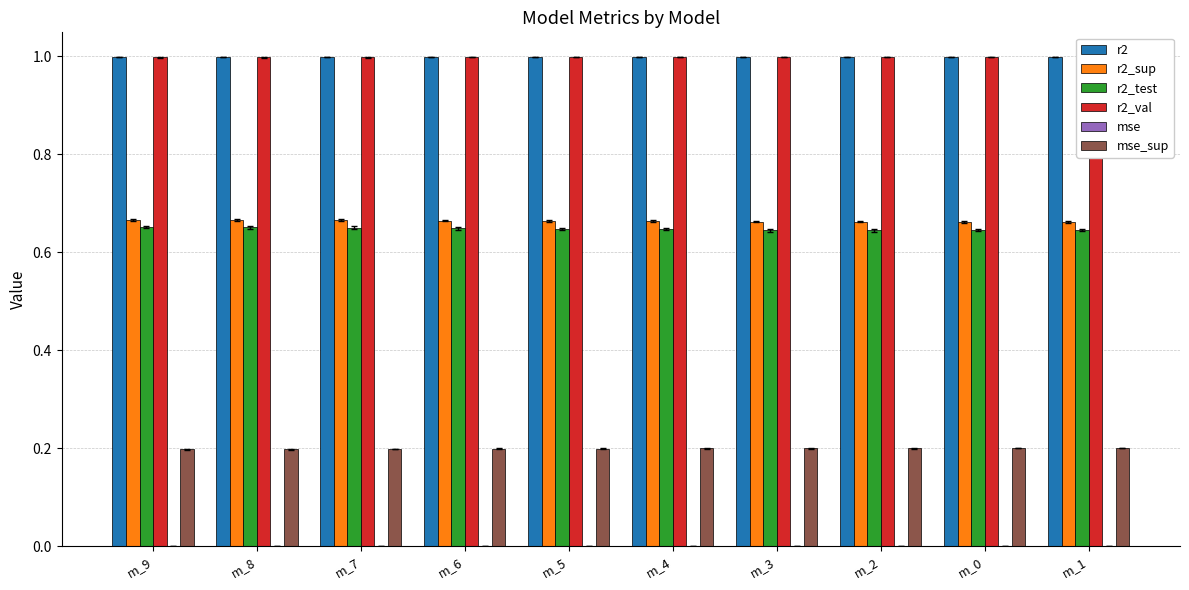

The value of r2_test at m_8 is 0.4. True or false?

False